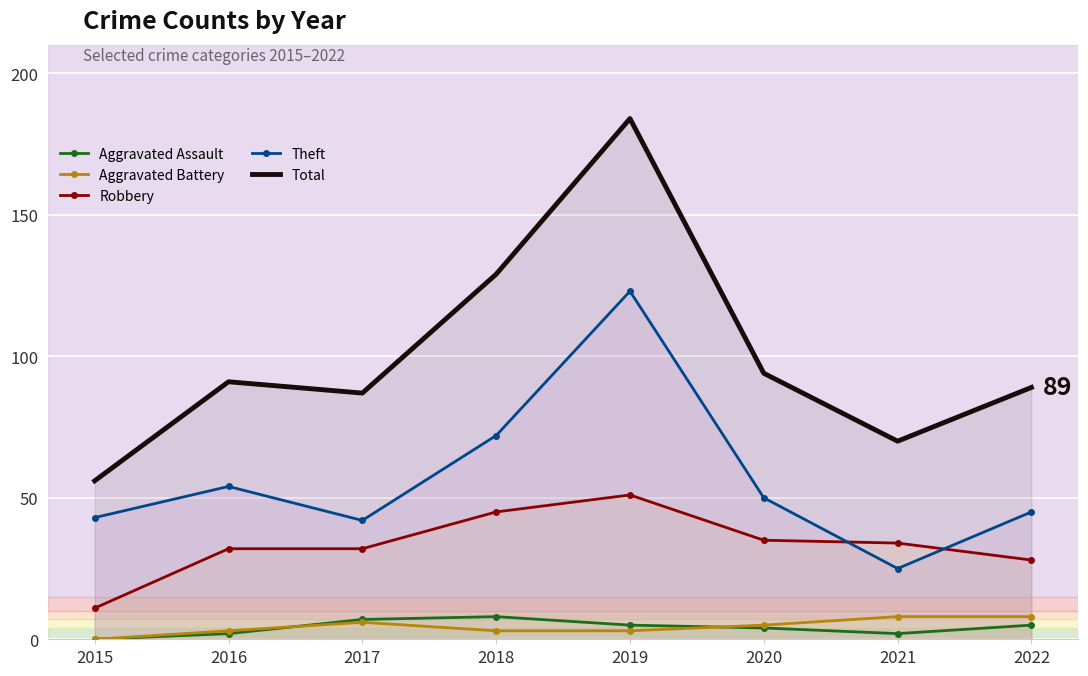

True or false: Total and Theft cross at least once.

False